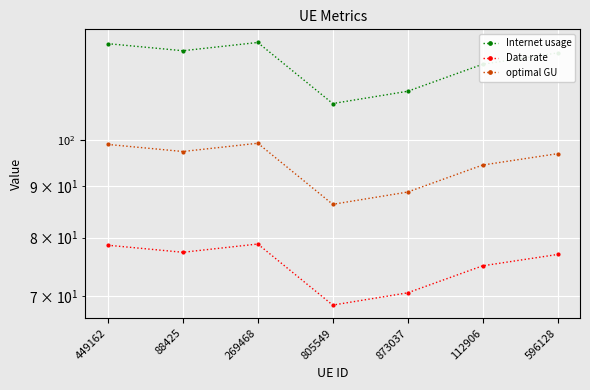

True or false: Data rate has a value of 33.6 at 269468.

False